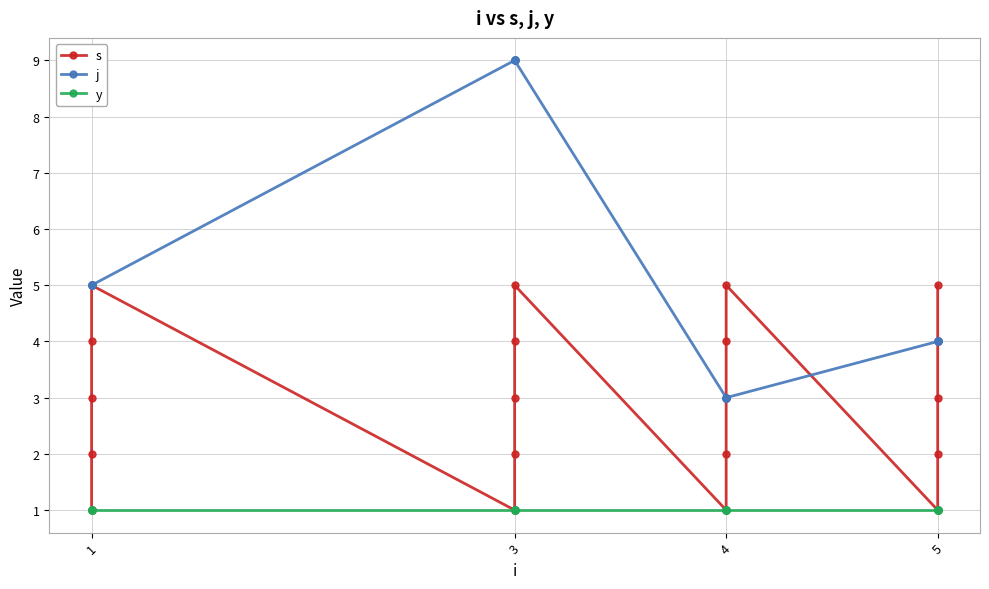

How many series are shown in this chart?

3